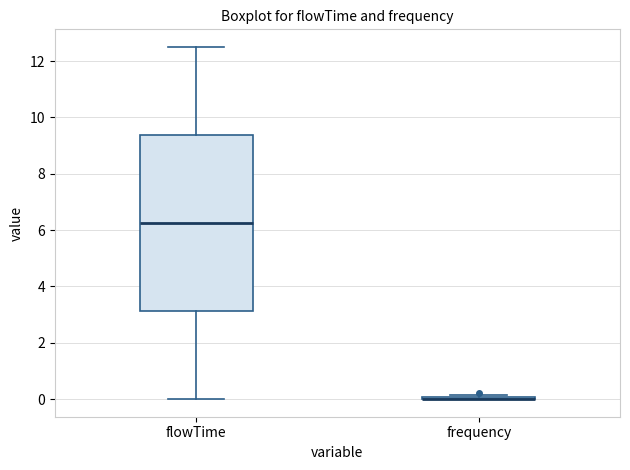

Reading left to right, transcribe this box plot: for each box, give where its median line is, the range the box spans, and where its two whiskers end, as read against the y-axis. The values are not printed on the chart, so give them approximately, as read against the axis.

flowTime: median 6.2, box 3.2 to 9.4, whiskers 0.0 to 12.6
frequency: box collapsed to a line at 0.0, whiskers 0.0 to 0.2